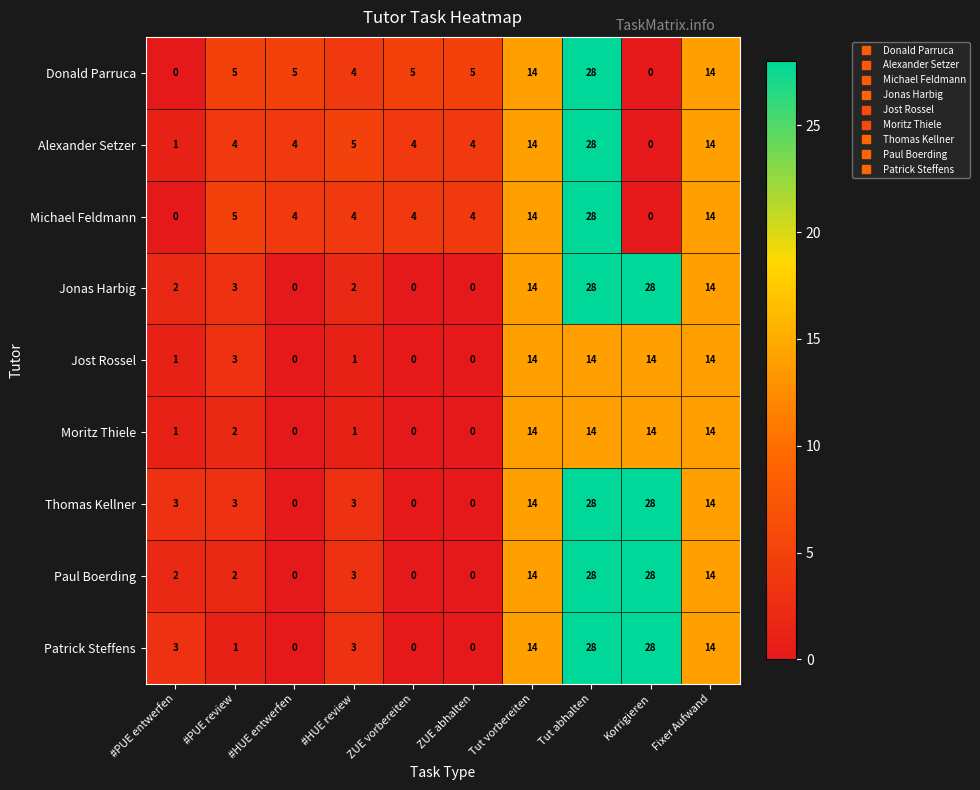

What is the difference between the maximum and minimum values in the Moritz Thiele series?

14